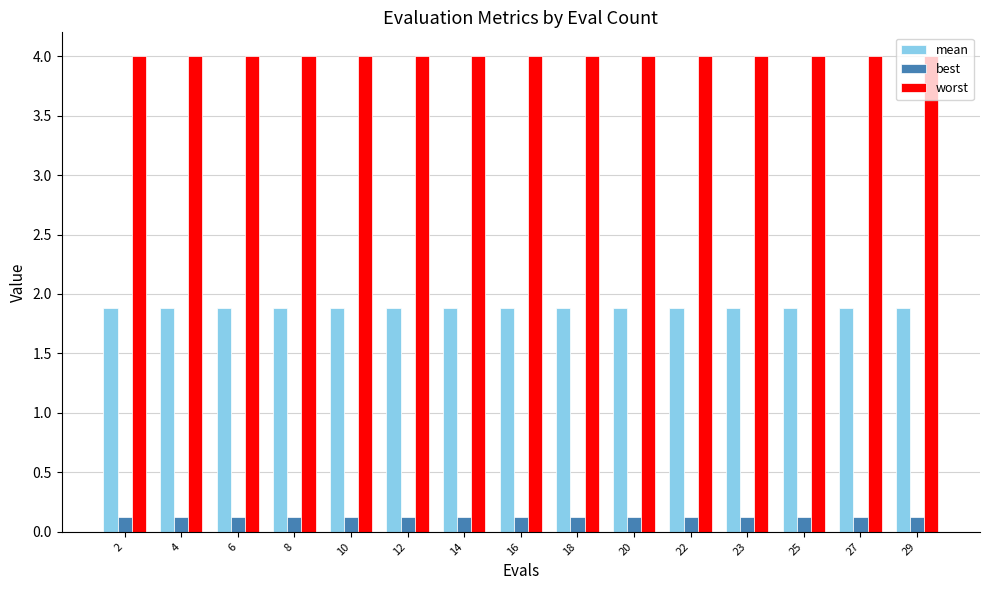

List the series in order of their overall mean, highest first.

worst, mean, best